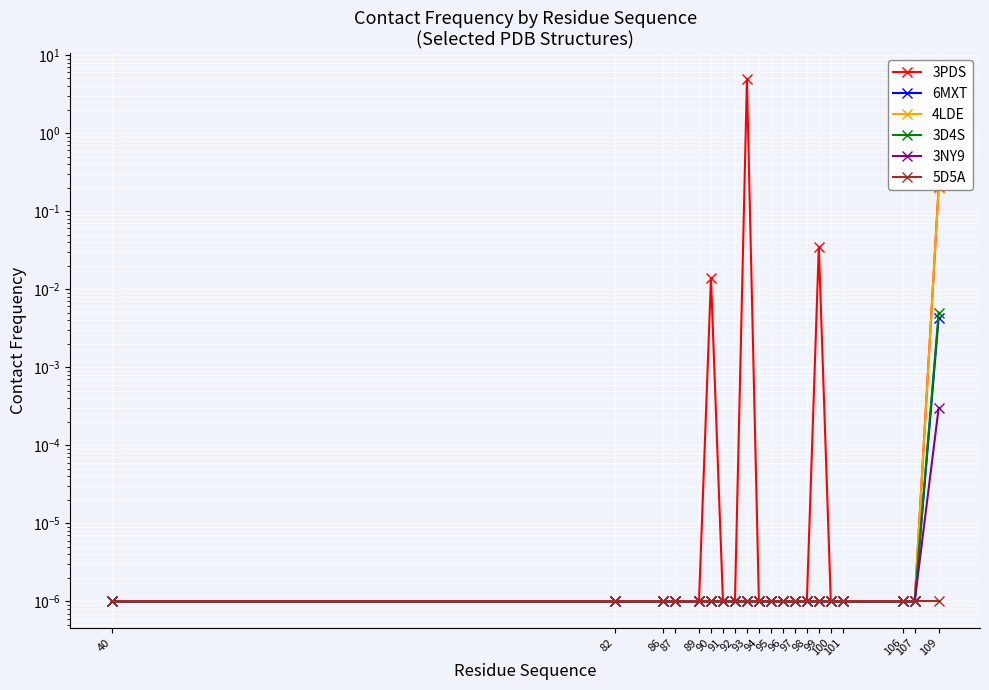

True or false: 3D4S has more than 2 interior local peaks.

False